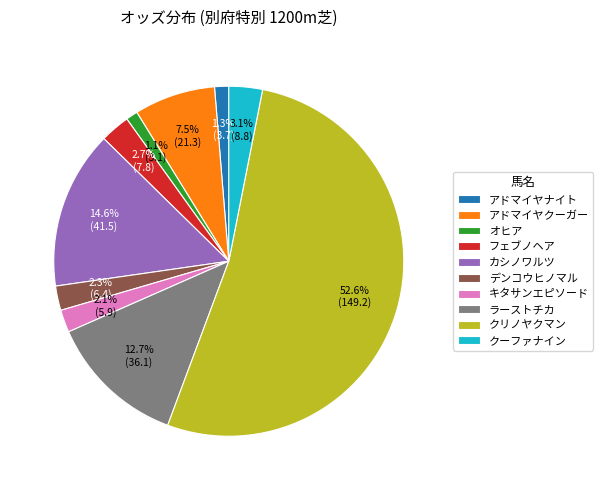

What is the majority slice?

クリノヤクマン